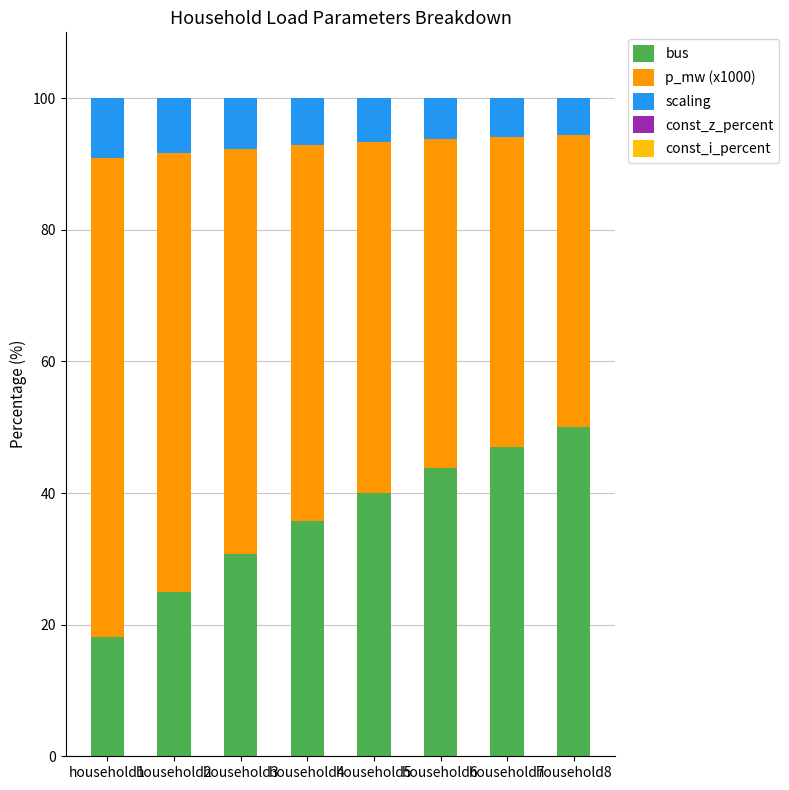

True or false: bus has a value of 30.8 at household3.

True